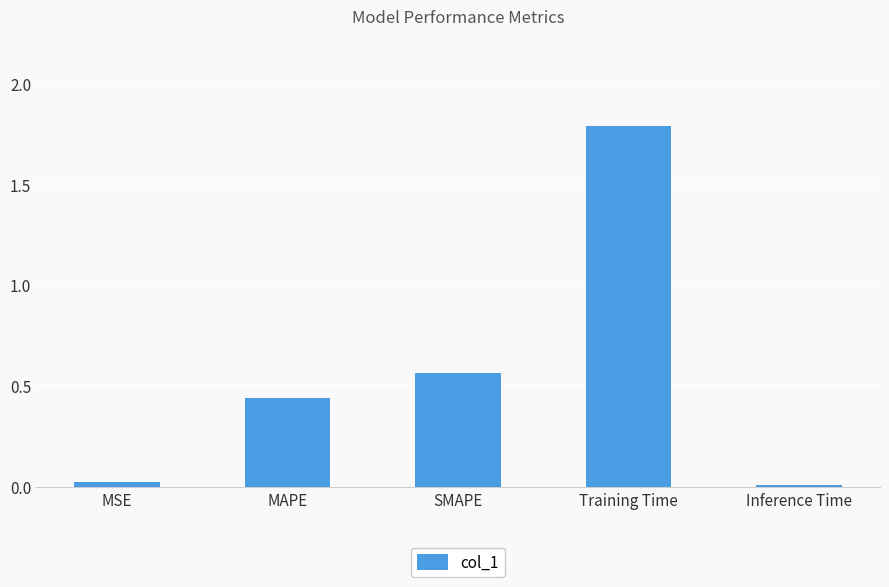

Which category has the highest value across all series?

Training Time